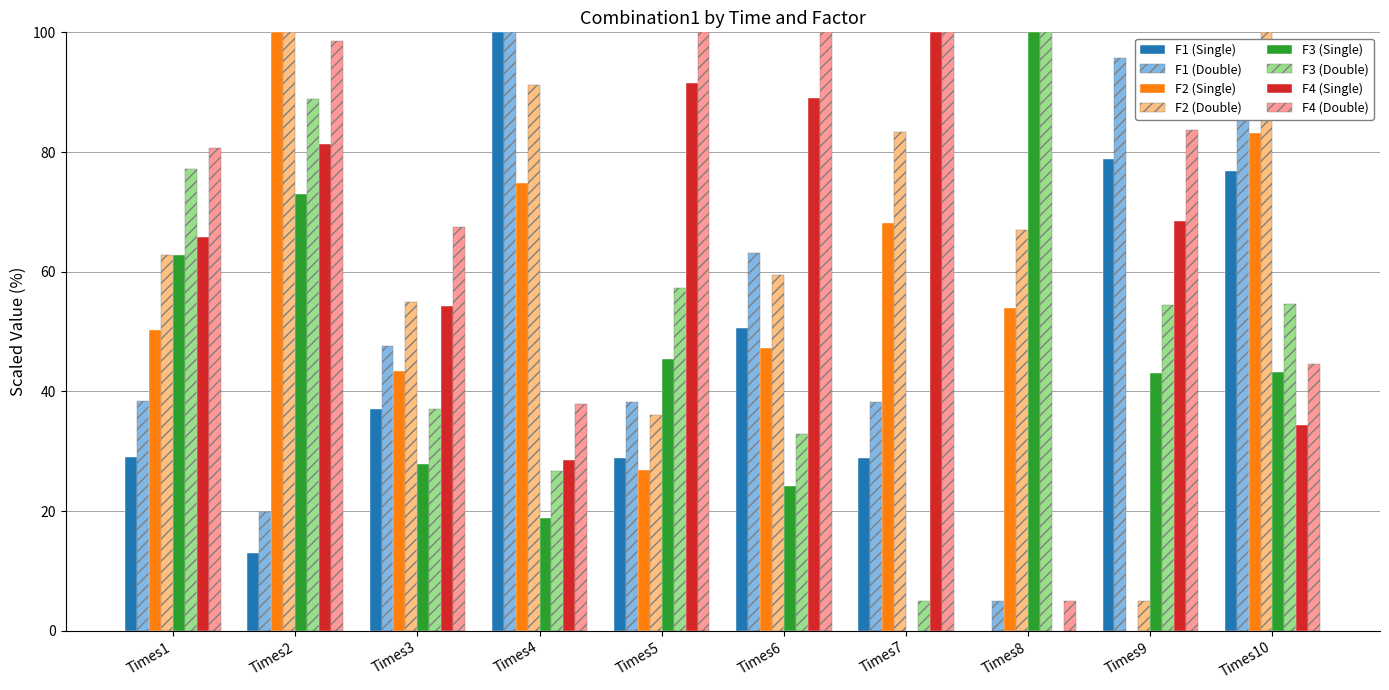

What are all the series names shown in the legend?

F1 (Single), F1 (Double), F2 (Single), F2 (Double), F3 (Single), F3 (Double), F4 (Single), F4 (Double)